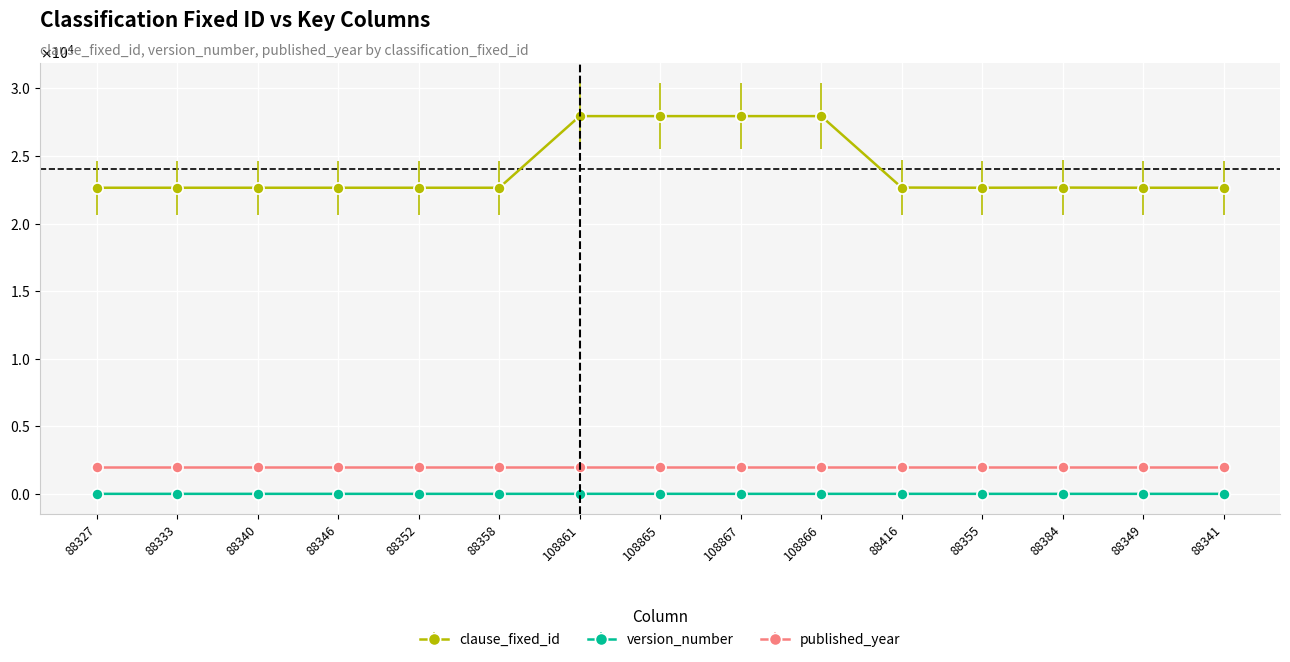

Does the chart have visible grid lines?

Yes